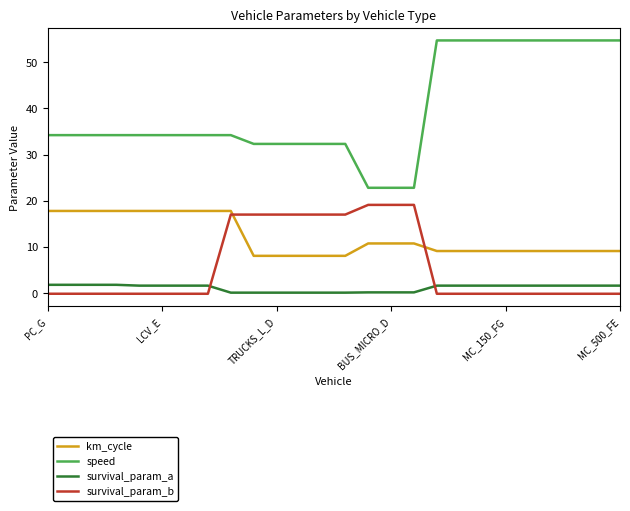

Does the chart have visible grid lines?

No